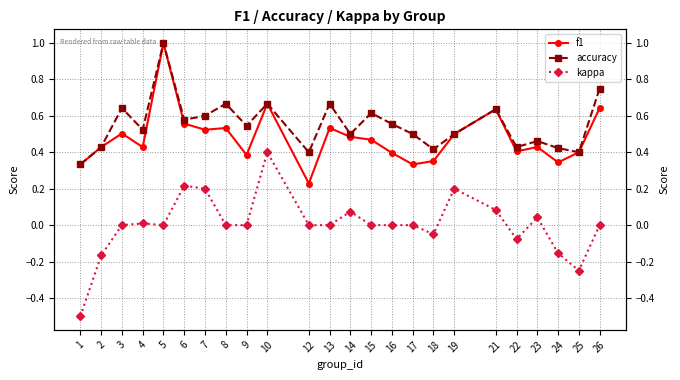

Does the chart display data point markers on the line(s)?

Yes